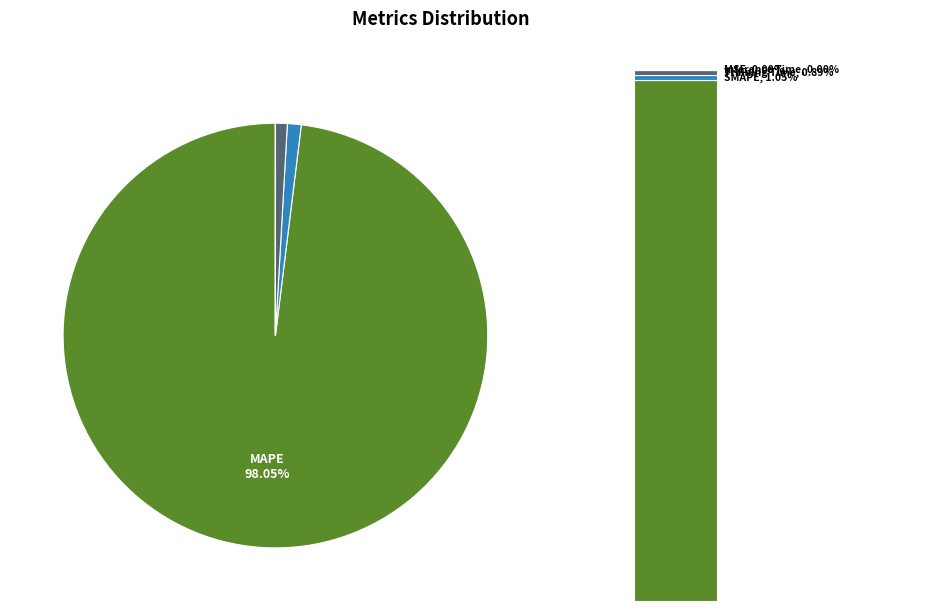

To the nearest percent, what is the difference between the Inference Time and SMAPE slice percentages?

1%